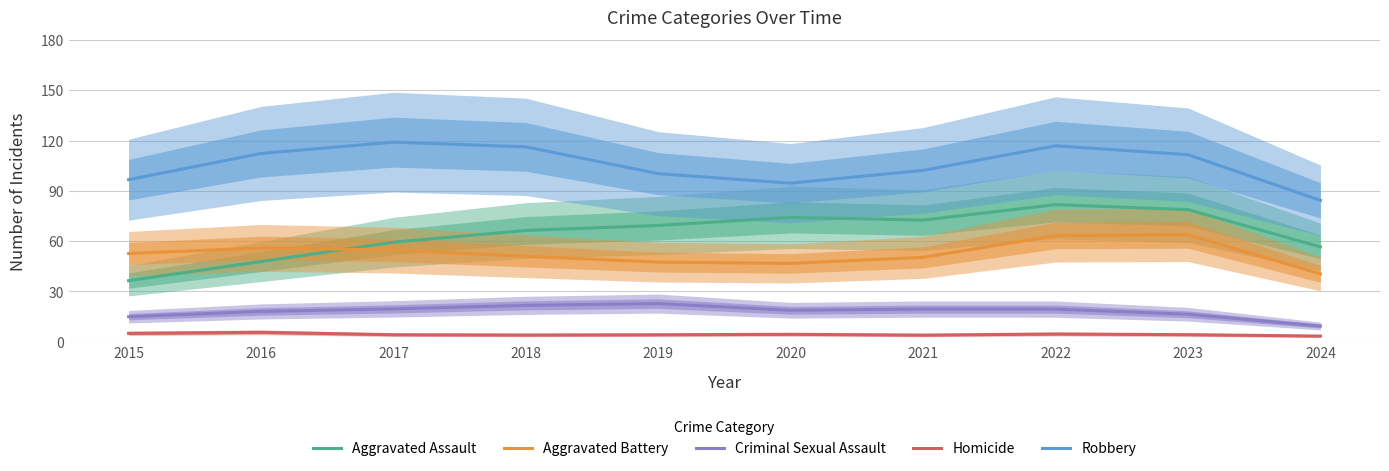

At how many categories does at least one series exceed 9?

10